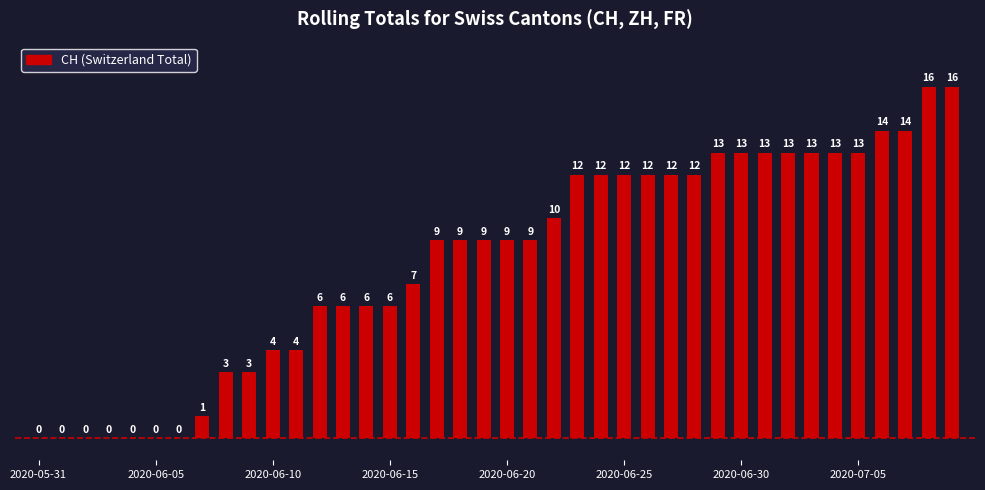

What is the greatest value displayed?

16